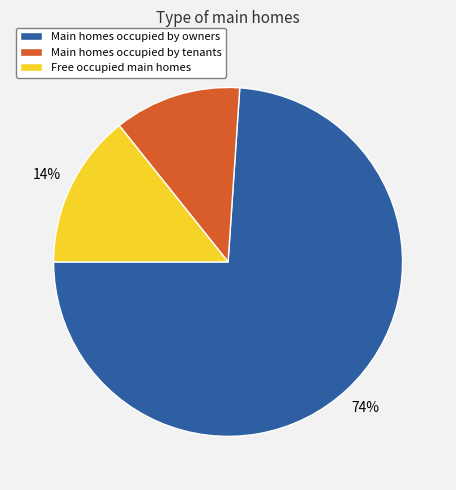

To the nearest percent, what is the average slice percentage?

33%